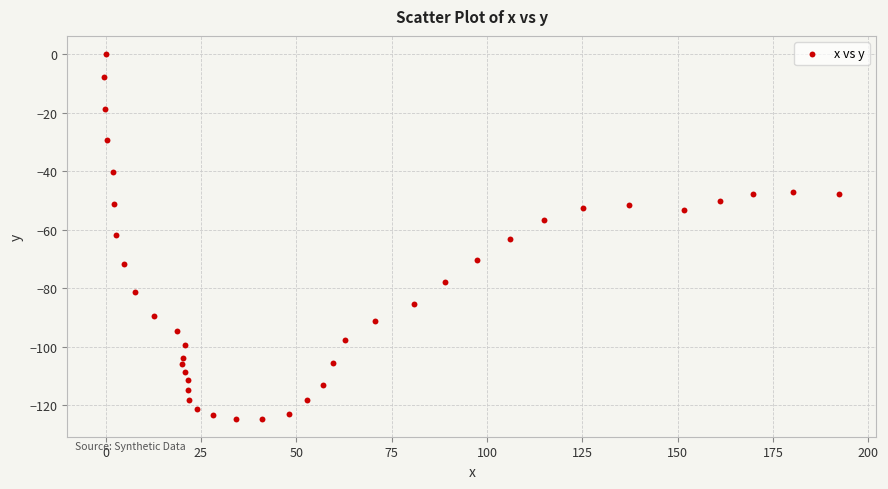

What is the range of Y values (max minus min)?

124.6